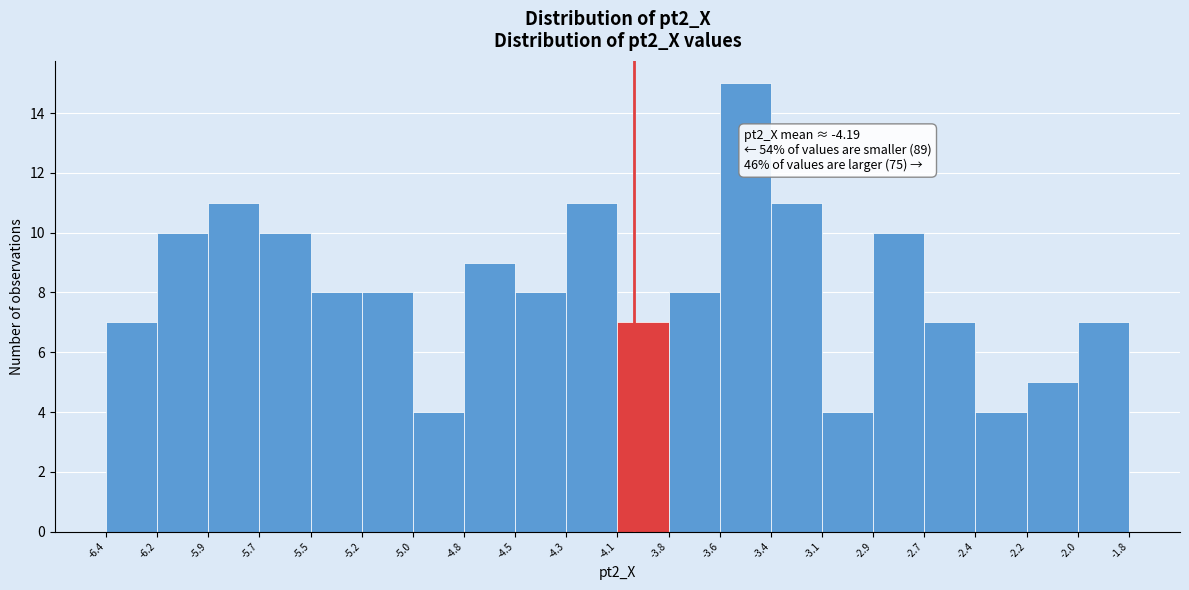

Over which range of the x-axis is the bar tallest?

-3.6 to -3.4